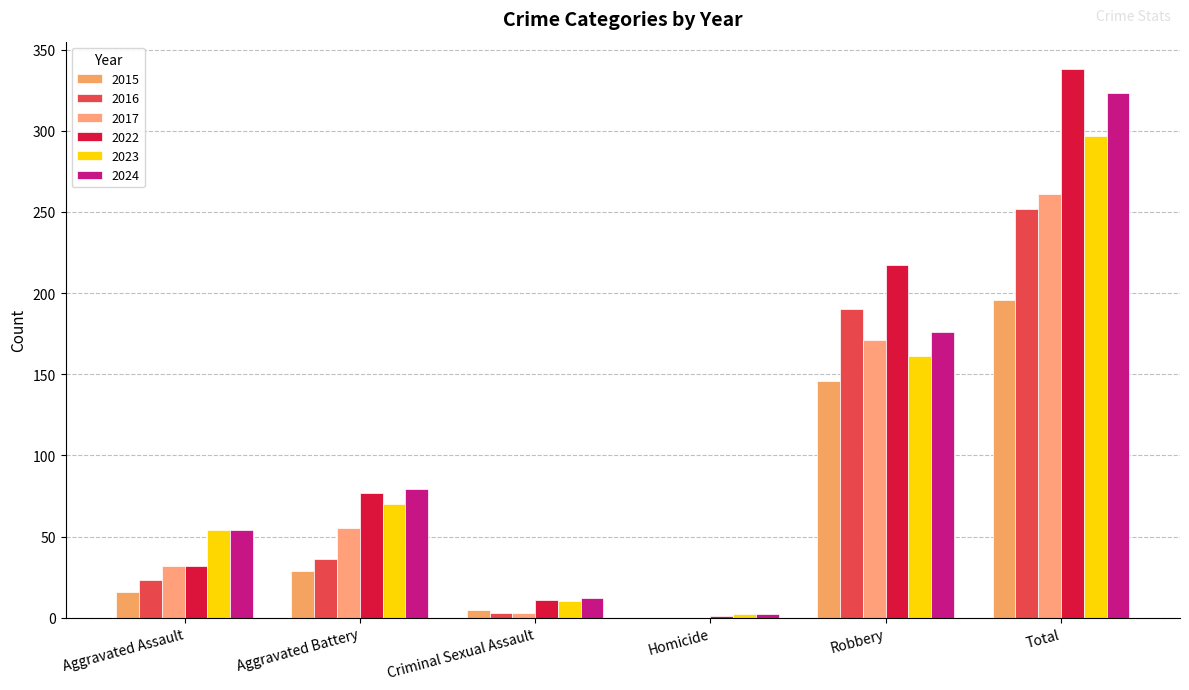

Does the chart contain stacked bars?

No